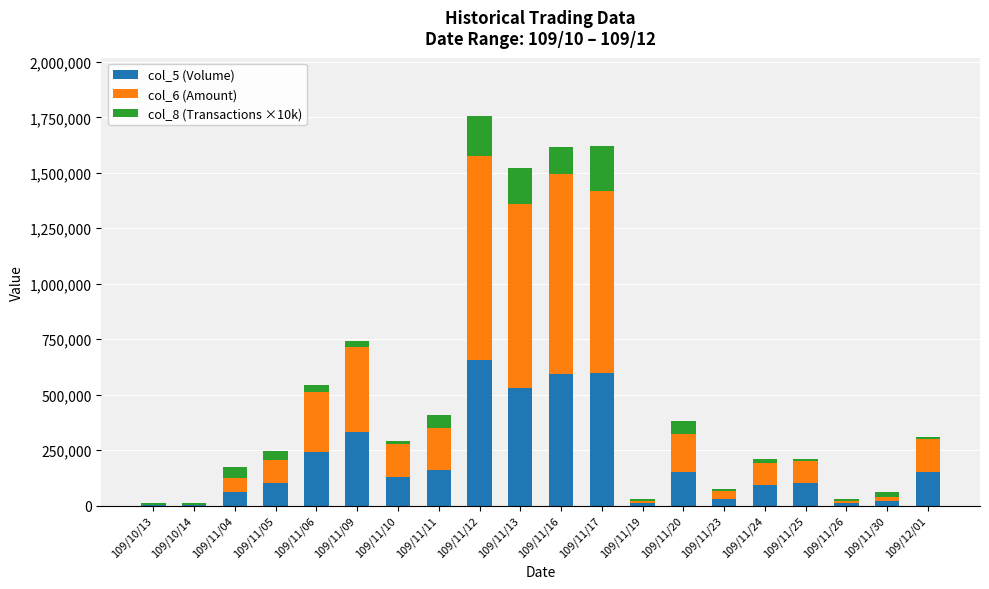

The value of col_5 (Volume) at 109/12/01 is 149000. True or false?

True